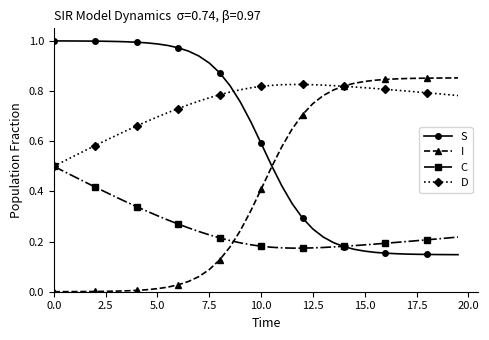

Rank the series by their average value, from highest to lowest.

D, S, I, C